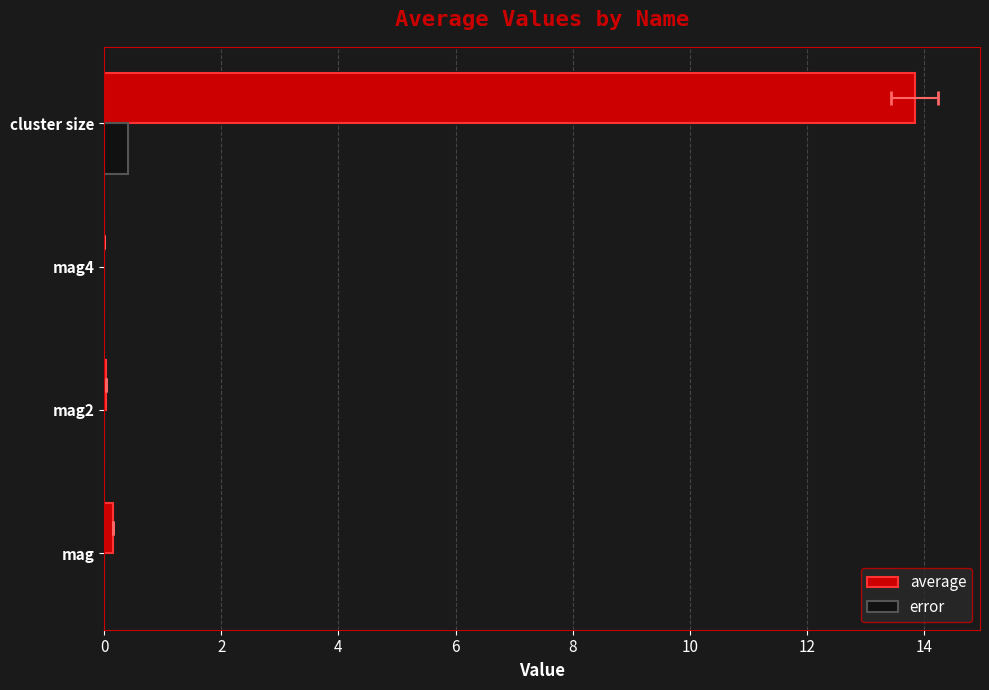

What are all the series names shown in the legend?

average, error